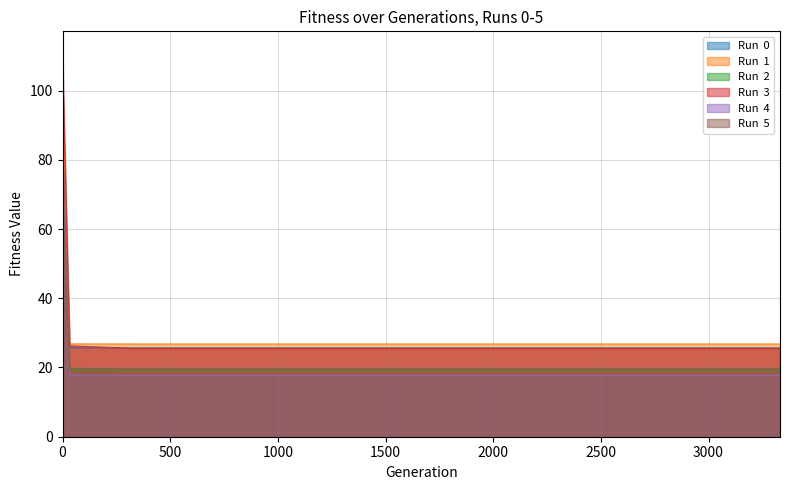

Reading left to right, what are all the values shown in this chart?

Run  0: 105.6	85.6	25.7	25.7	25.7	25.7	25.7	25.7	25.7	25.7	25.7	25.7	25.7
Run  1: 104.9	92.9	26.8	26.8	26.8	26.8	26.8	26.8	26.8	26.8	26.8	26.8	26.8
Run  2: 103.5	66.1	19.3	19.3	19.3	19.3	19.3	19.3	19.3	19.3	19.3	19.3	19.3
Run  3: 111.5	103.0	26.3	25.5	25.5	25.5	25.5	25.5	25.5	25.5	25.5	25.5	25.5
Run  4: 72.7	71.1	17.8	17.7	17.7	17.7	17.7	17.7	17.7	17.7	17.7	17.7	17.7
Run  5: 92.7	67.3	19.7	19.6	19.6	19.6	19.6	19.6	19.6	19.6	19.6	19.6	19.6